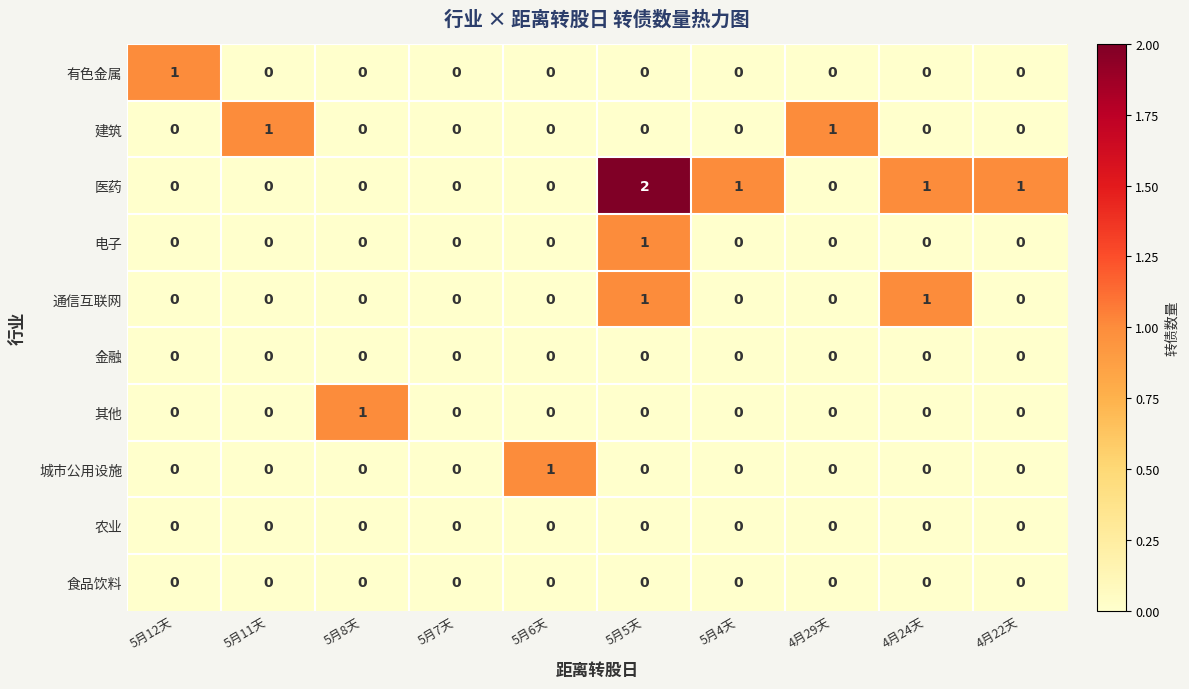

True or false: 金融 has a value of 0 at 4月29天.

True